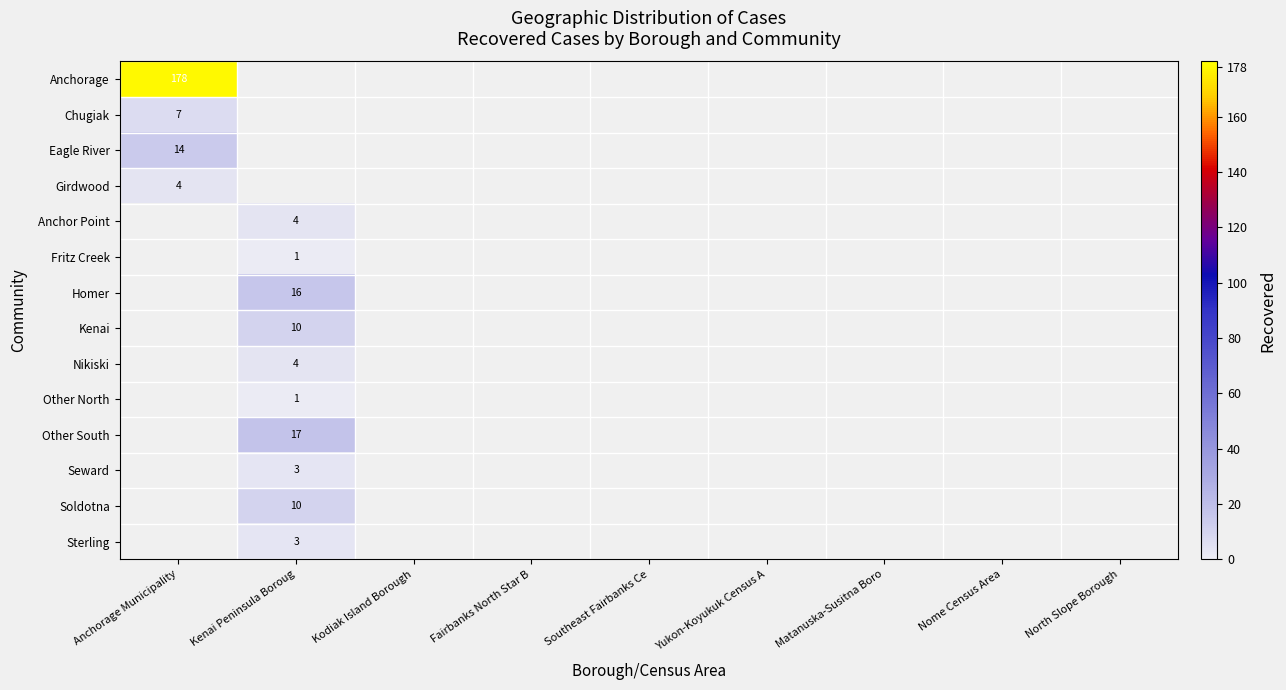

Is the value of Anchorage at Kenai Peninsula Boroug greater than the value of Kenai at North Slope Borough?

No